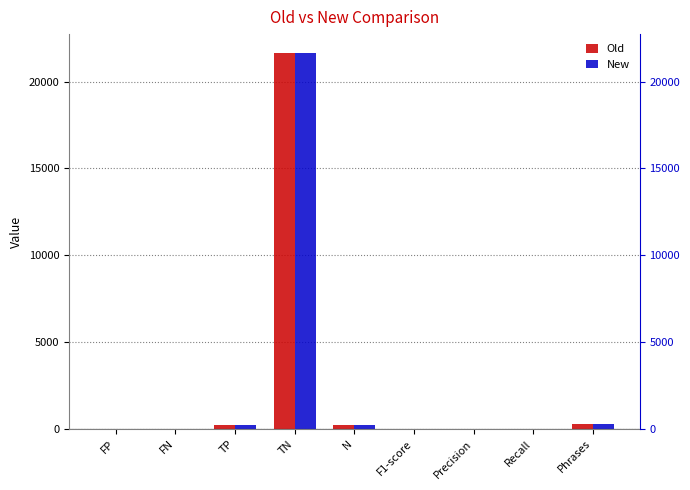

Is it true that Old equals 0.2 at F1-score?

False